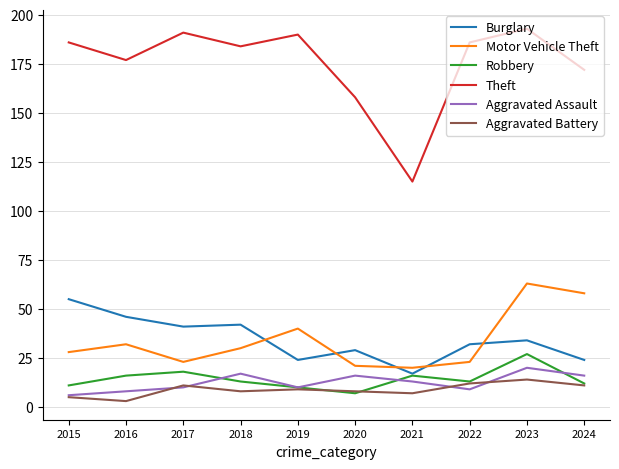

What is the total value across all series at 2015?

291